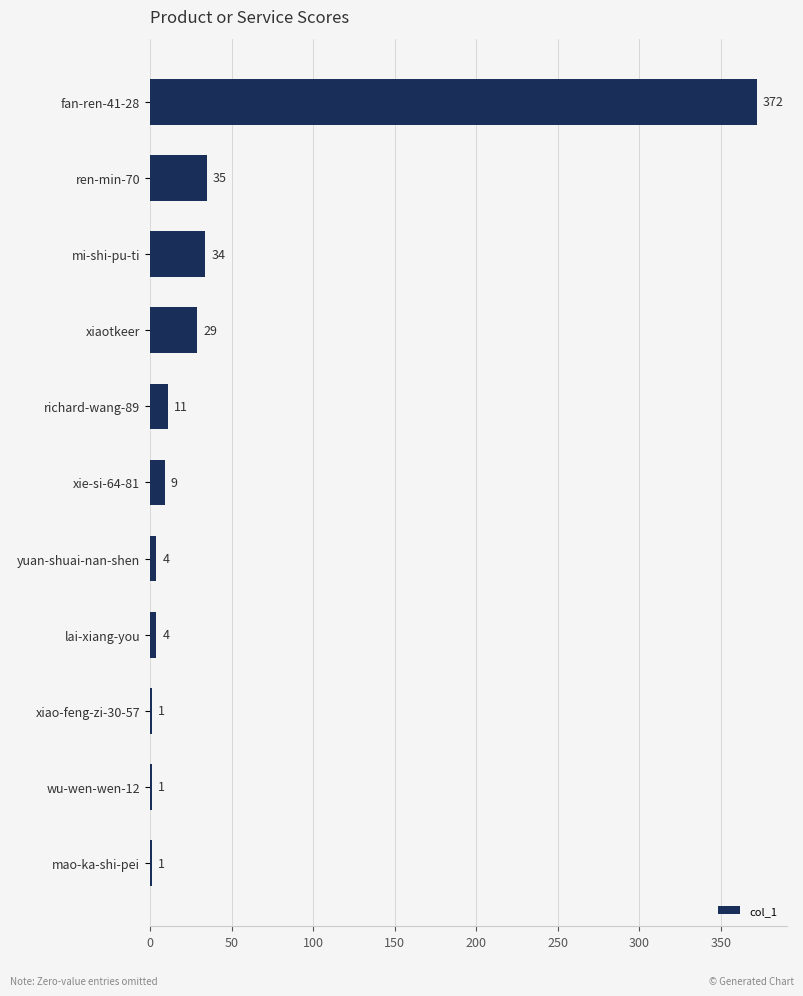

What is the average value?

46